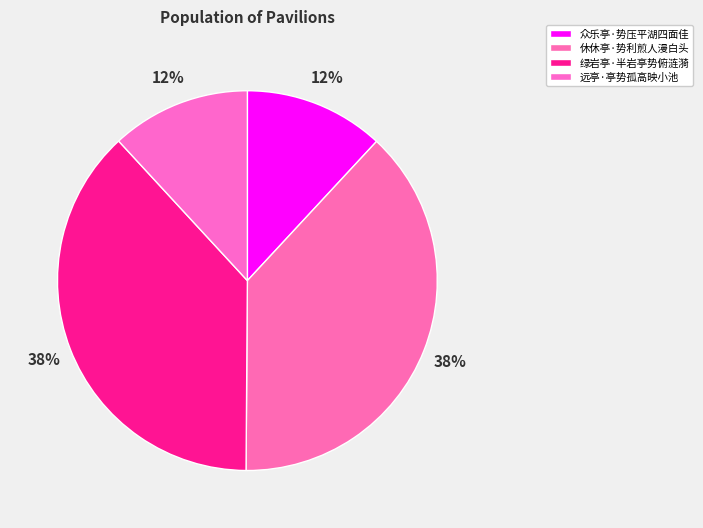

How much of the chart is everything except 绿岩亭·半岩亭势俯涟漪?

62.0%